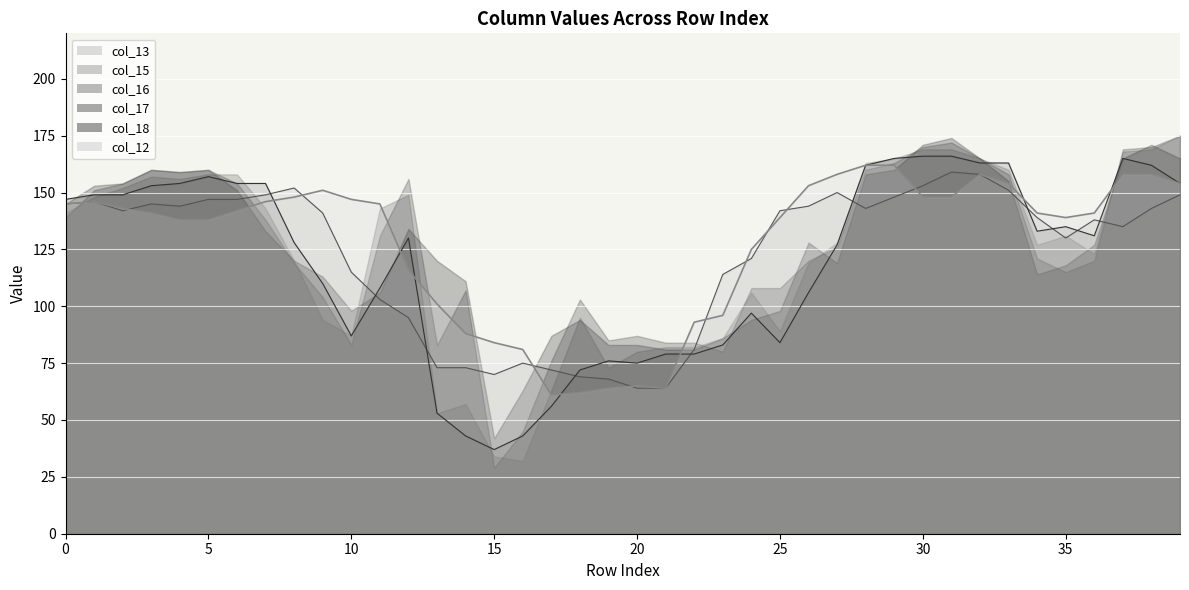

List the labels in order of col_15 value, smallest first.

14, 15, 13, 17, 16, 19, 18, 20, 22, 23, 21, 25, 10, 24, 11, 9, 26, 8, 12, 36, 34, 27, 35, 0, 1, 2, 3, 4, 7, 39, 5, 6, 28, 38, 32, 33, 29, 37, 30, 31